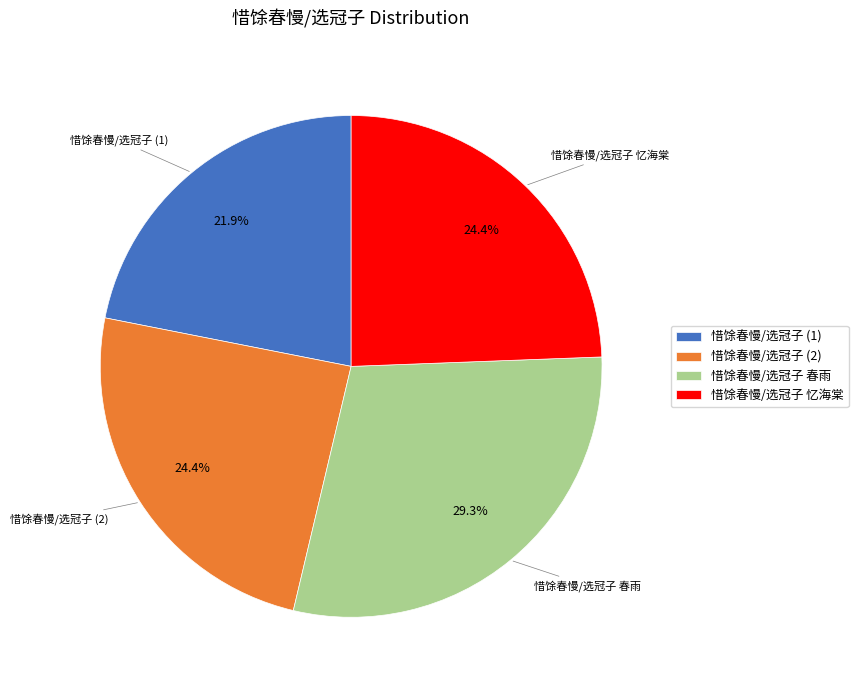

What percentage is NOT represented by 惜馀春慢/选冠子 (2)?

75.6%